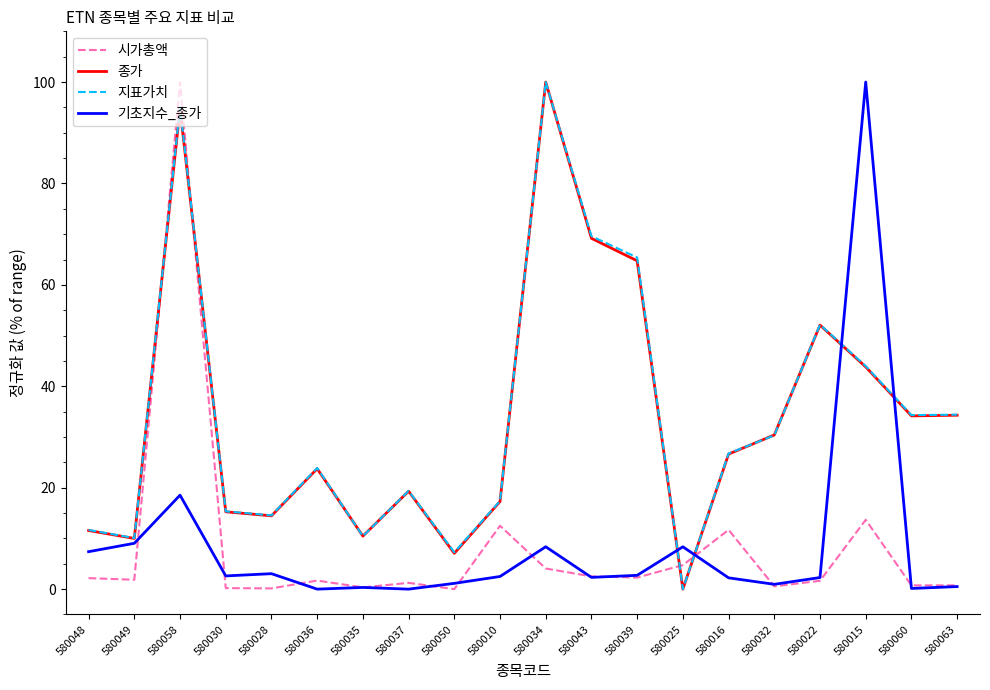

What are all the series names shown in the legend?

시가총액, 종가, 지표가치, 기초지수_종가